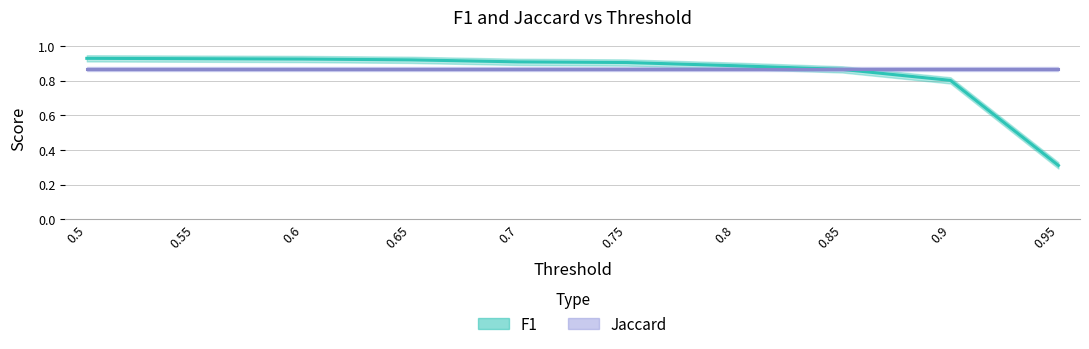

List the labels in order of value, smallest first.

0.95, 0.9, 0.85, 0.8, 0.75, 0.7, 0.65, 0.6, 0.55, 0.5